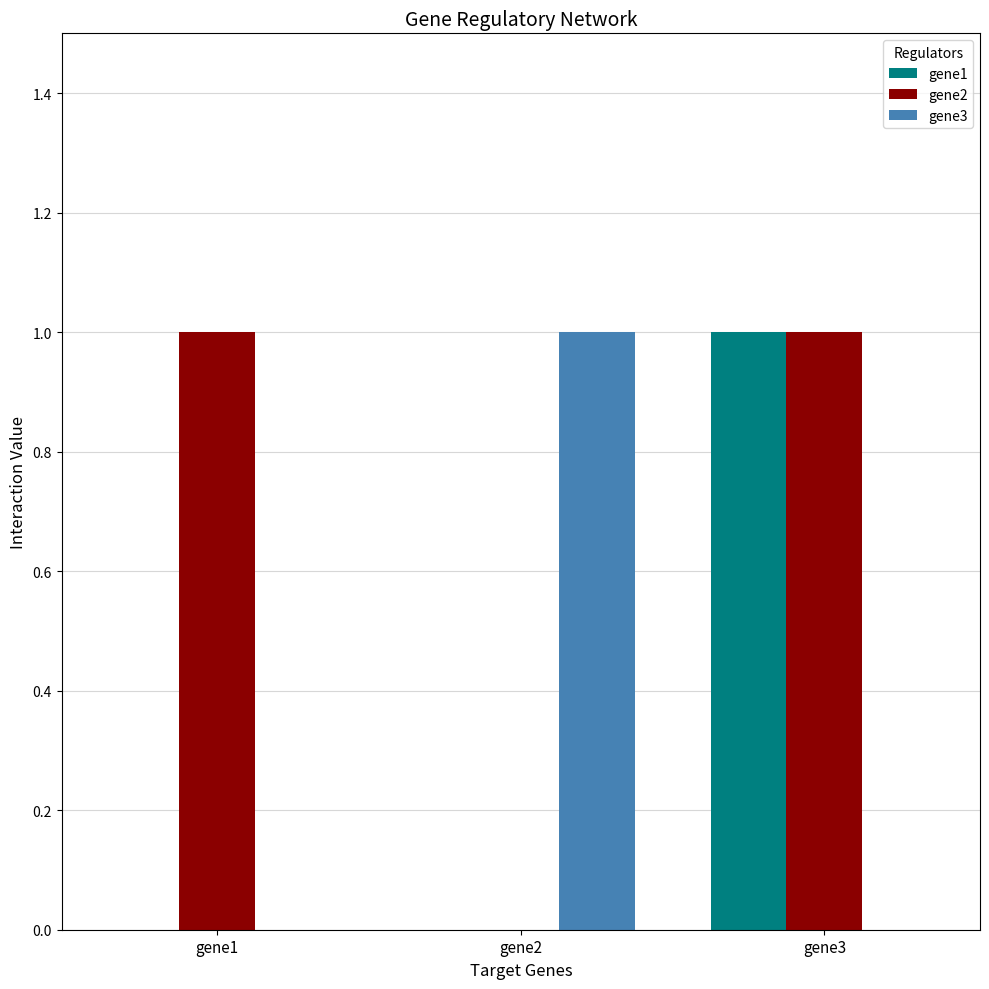

How many groups of bars are there?

3